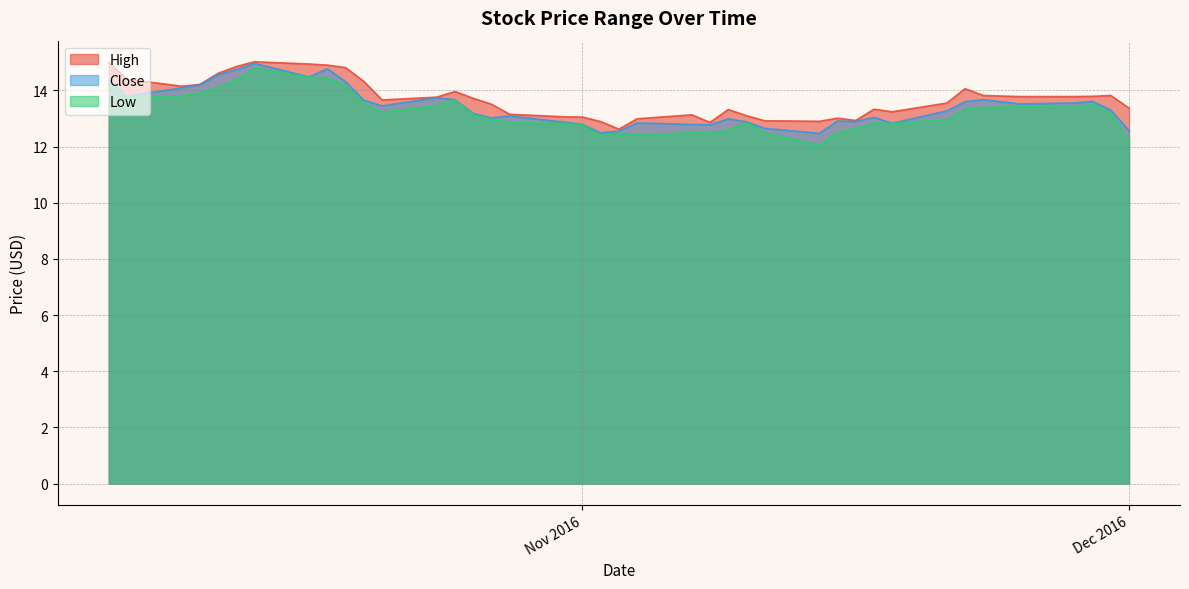

What is the maximum value shown in the chart?

15.0